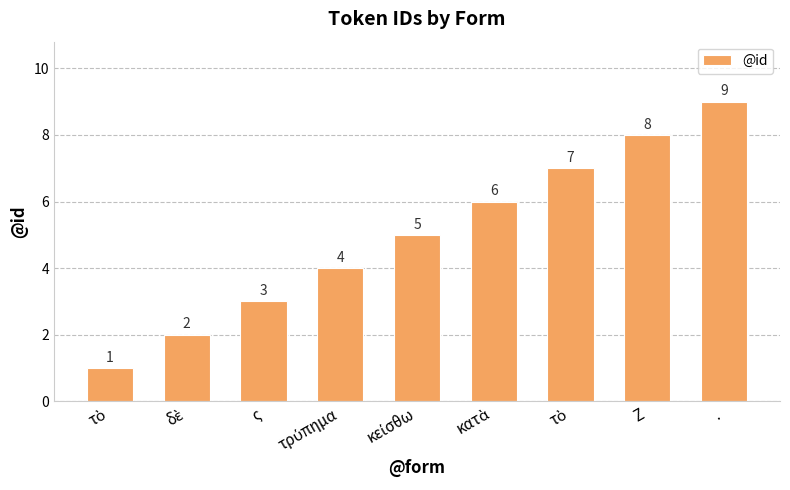

Count the number of data series in this chart.

1